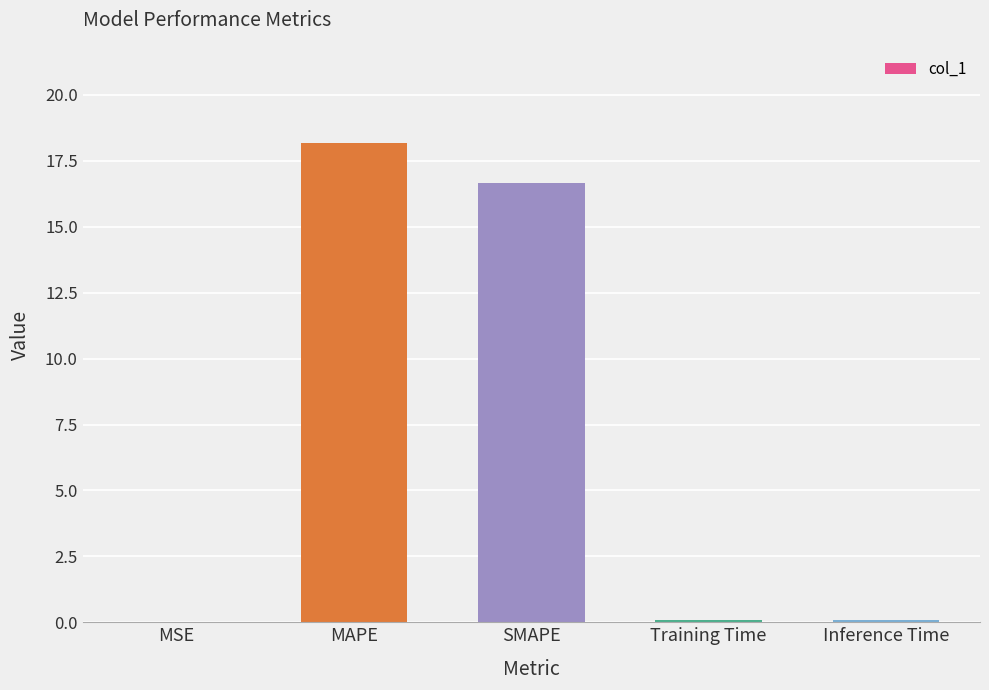

Are the bars horizontal?

No